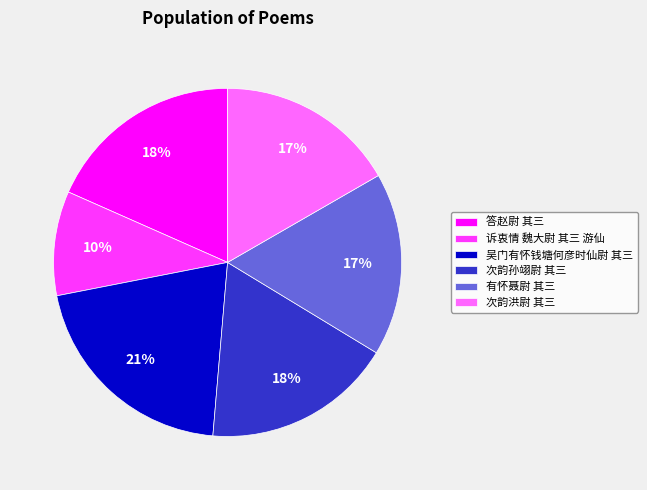

Count the number of slices in the pie.

6